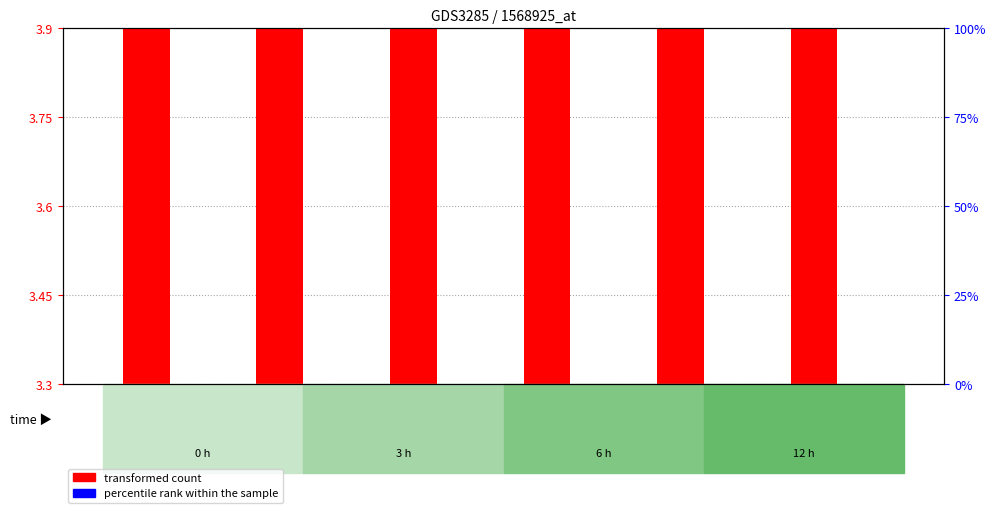

The value of percentile rank within the sample at GSM286032 is 0.0. True or false?

True